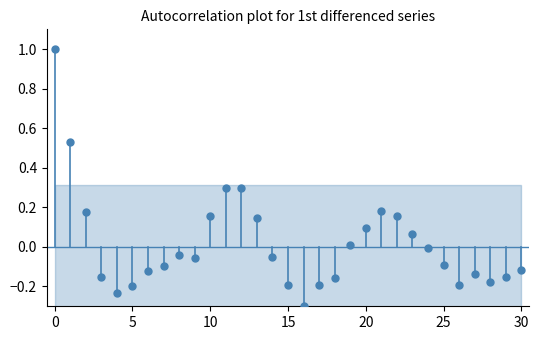

Count the number of points in this scatter plot.

31